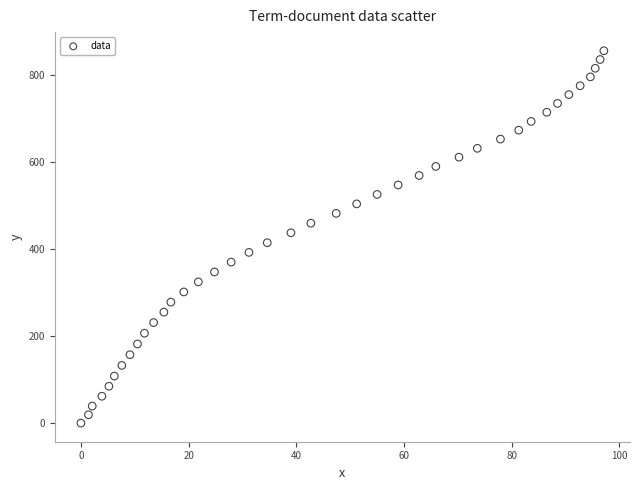

What is the range of Y values (max minus min)?

855.9